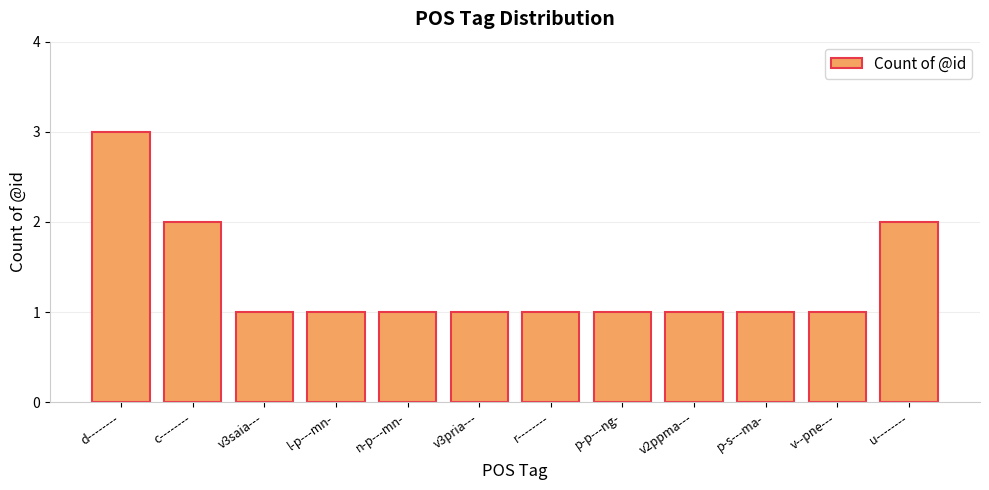

Which label corresponds to the largest value in the chart?

d--------